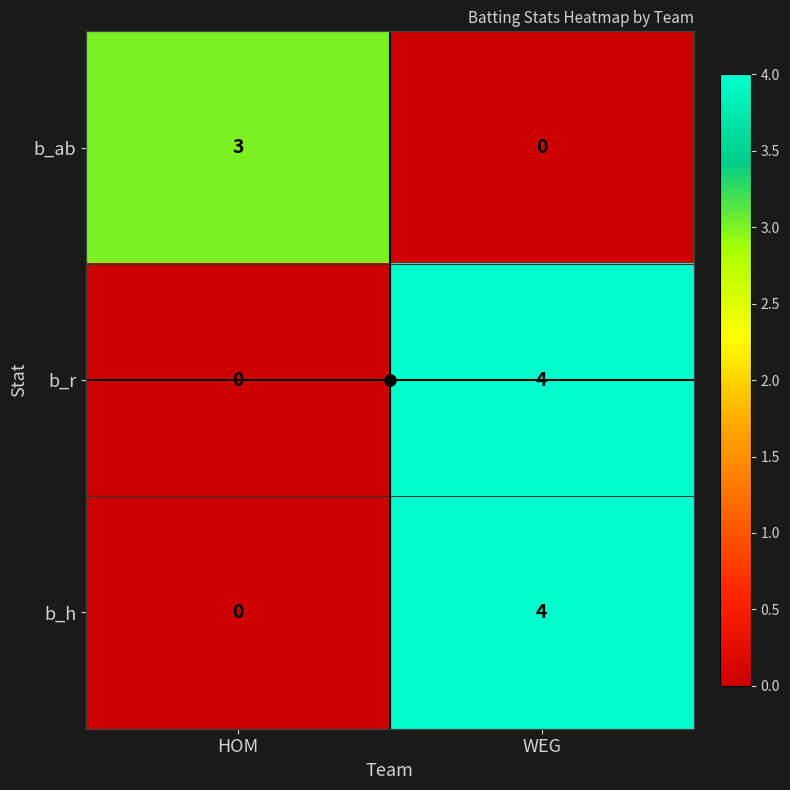

What is the total value across all series at WEG?

8